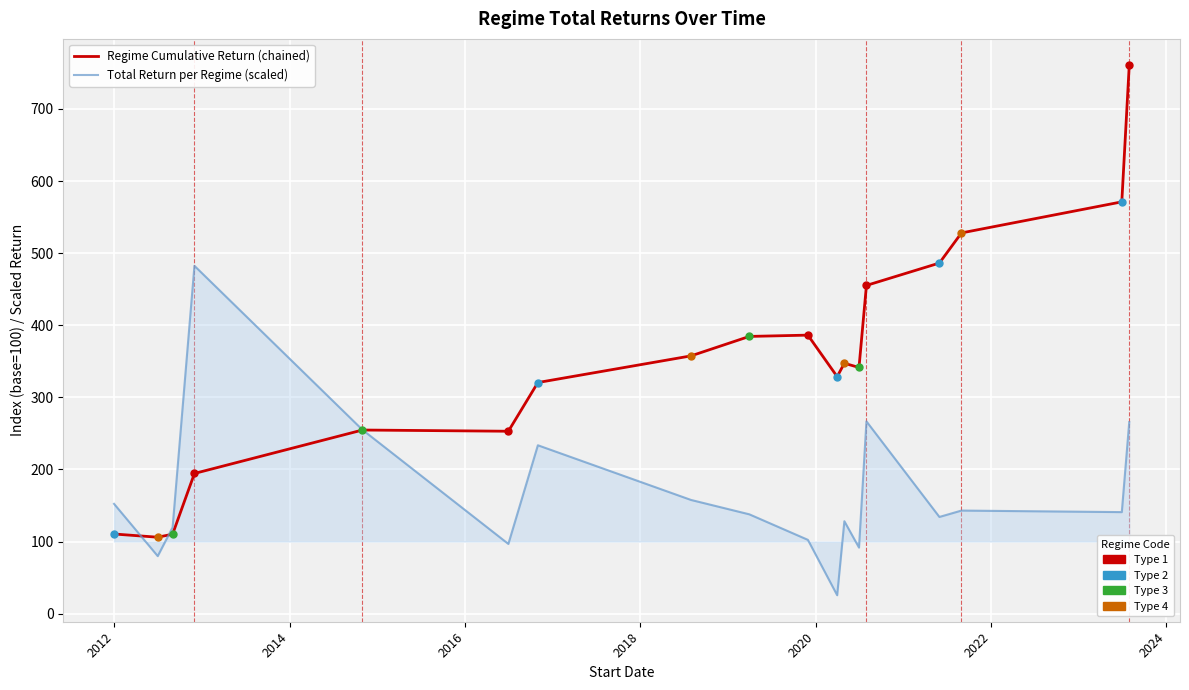

What is the greatest value displayed?

760.4